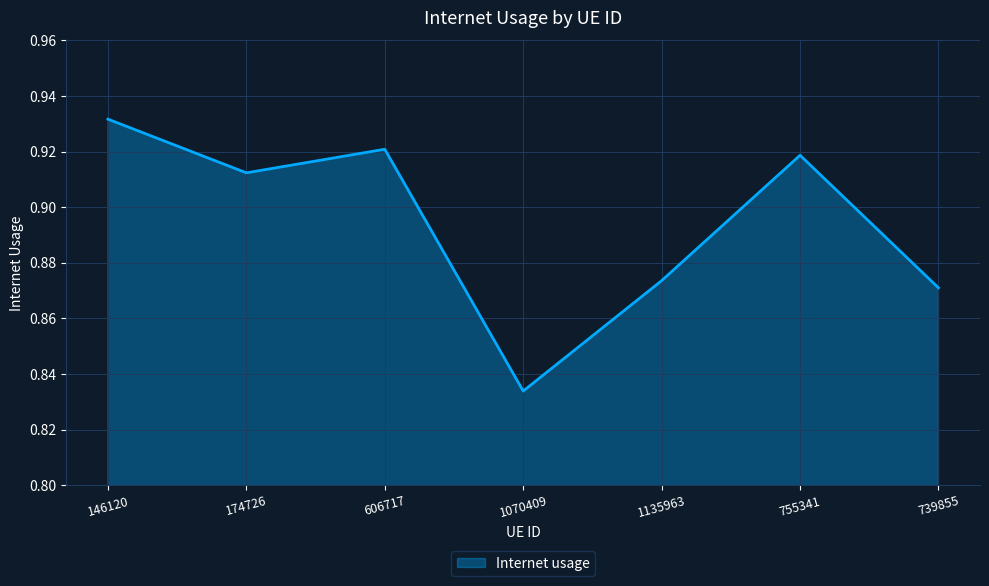

What is the difference between the maximum and second lowest values?

0.1